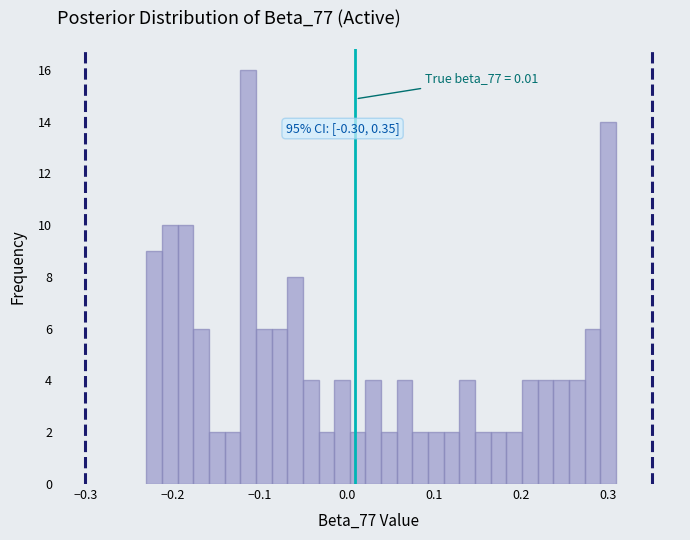

Around what value on the x-axis is the tallest bar? Give the approximate position of its centre, as read against the axis.

-0.11